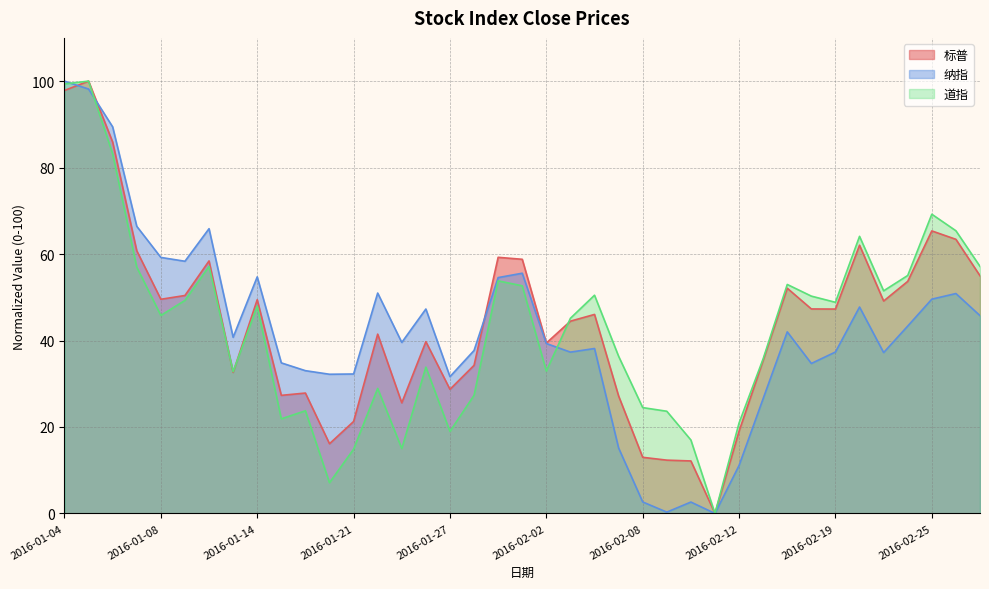

What is the label of the 7th point from the right?

2016-02-19